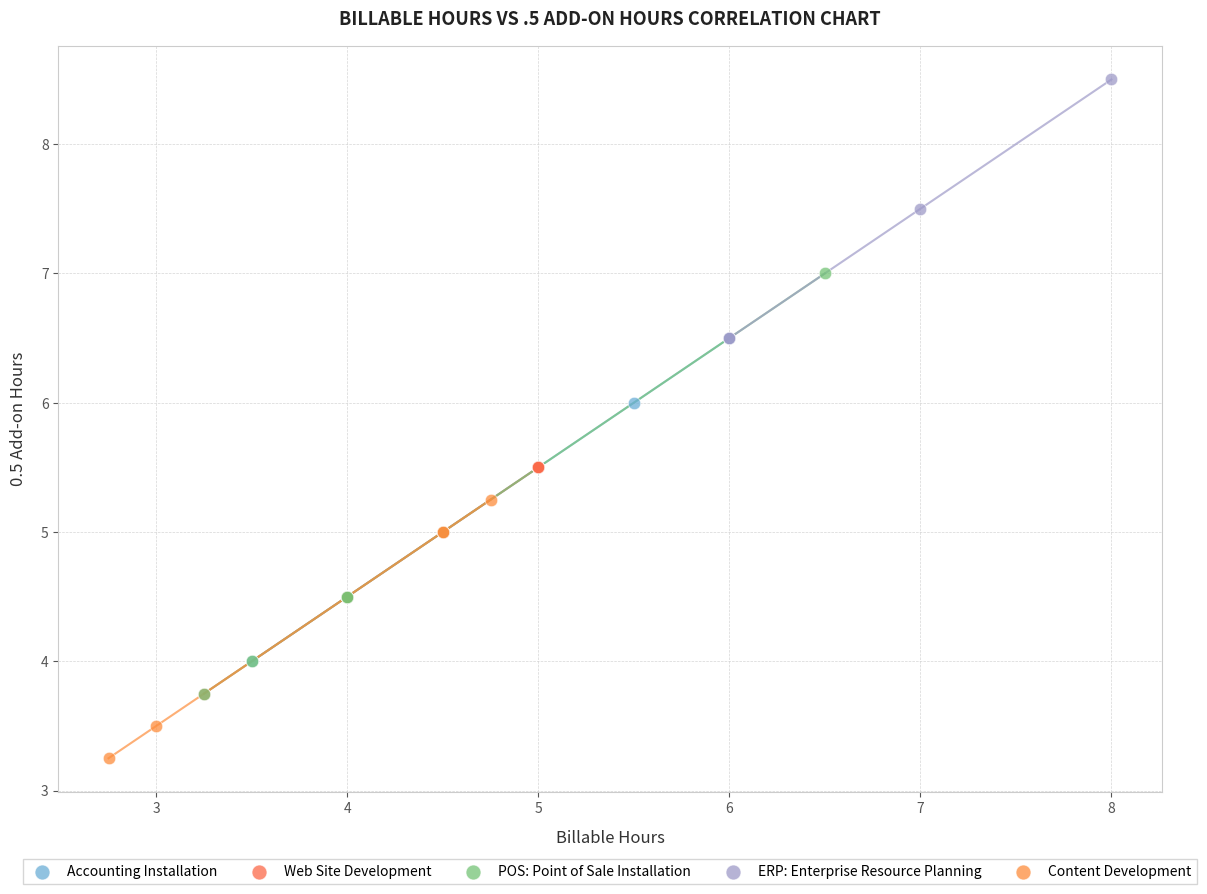

Which series reaches the minimum Y coordinate?

Content Development